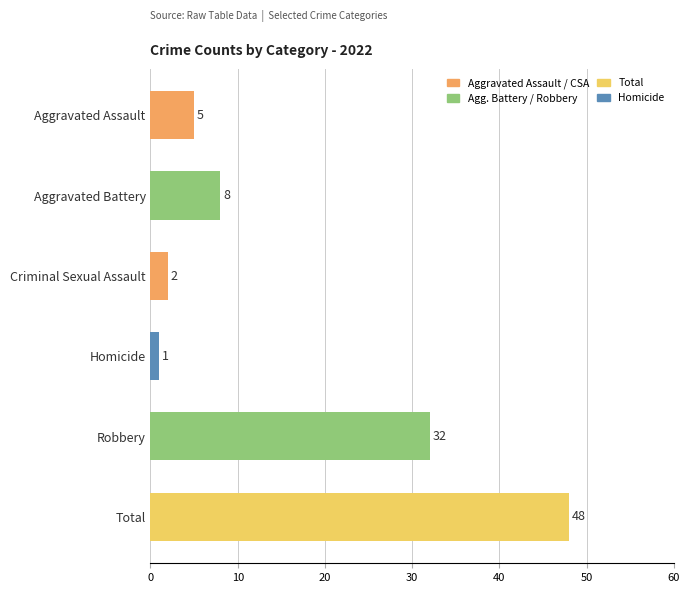

Rank the categories by value from highest to lowest.

Total, Robbery, Aggravated Battery, Aggravated Assault, Criminal Sexual Assault, Homicide